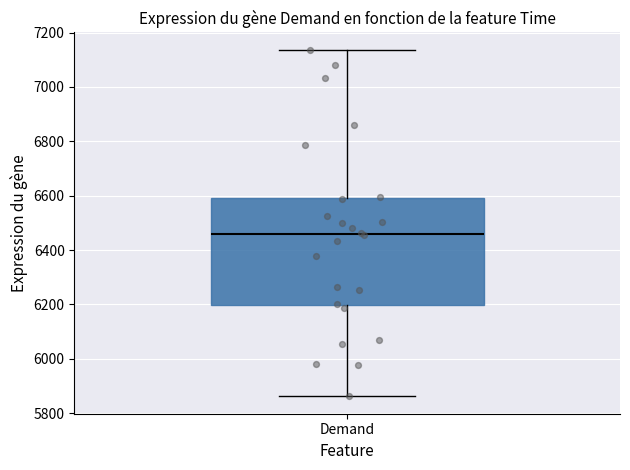

Where is the upper edge of the box for Demand on the y-axis? The values are not printed on the chart, so give them approximately, as read against the axis.

6600